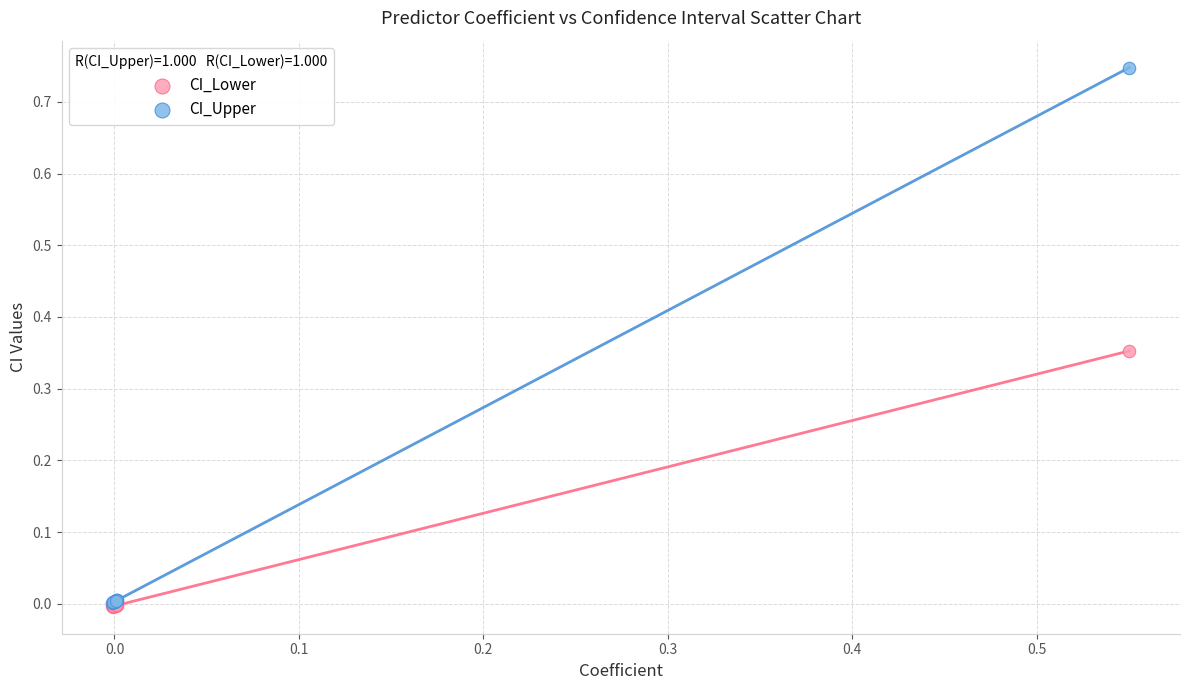

What are all the series names shown in the legend?

CI_Lower, CI_Upper